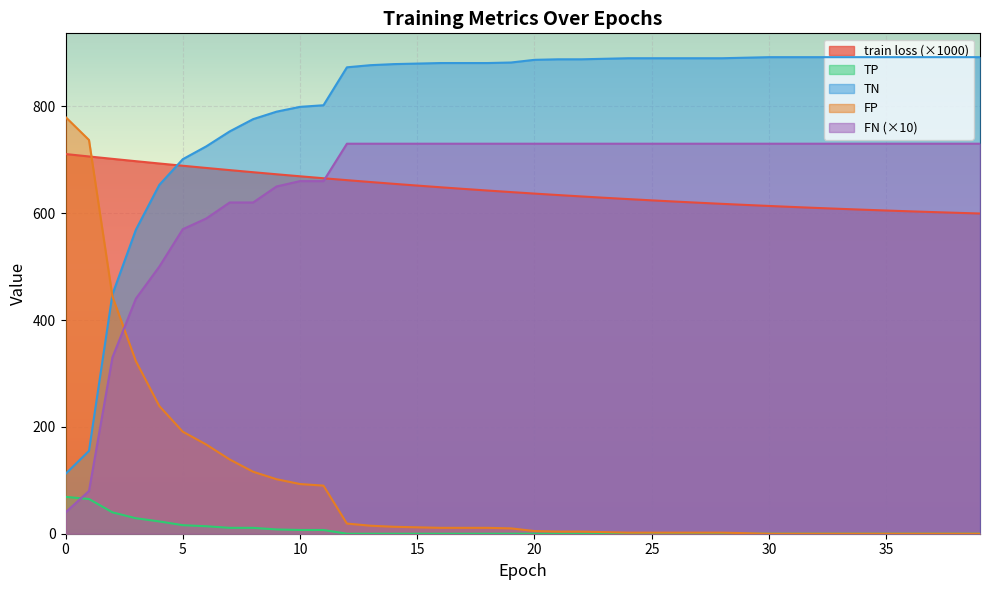

At which label is train loss closest to 655?

14